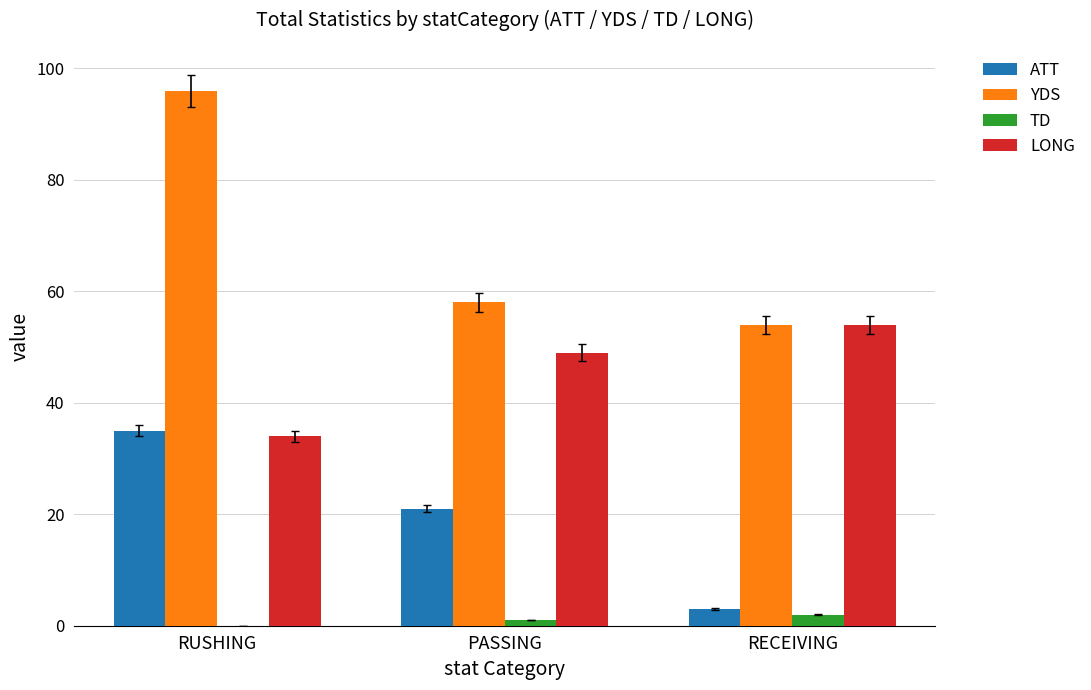

Is it true that ATT equals 35 at RUSHING?

True